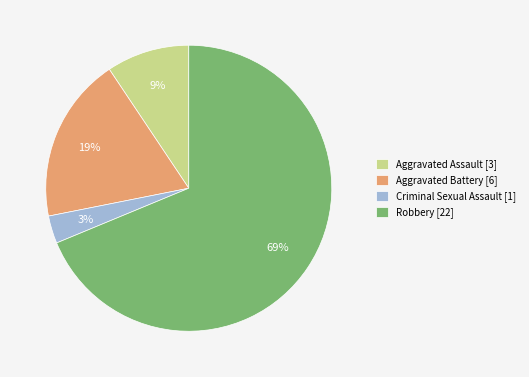

Is it true that Robbery is 69% of the pie?

True